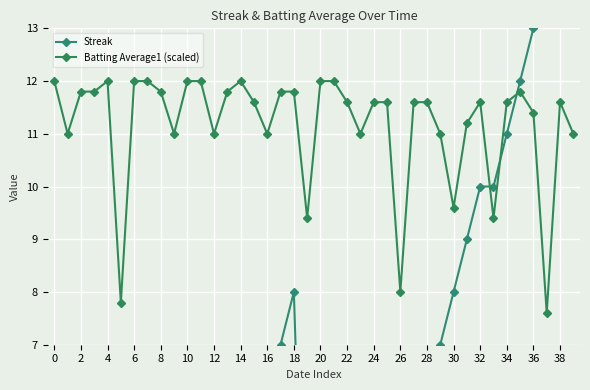

What is the maximum value for Batting Average1 (scaled)?

12.0